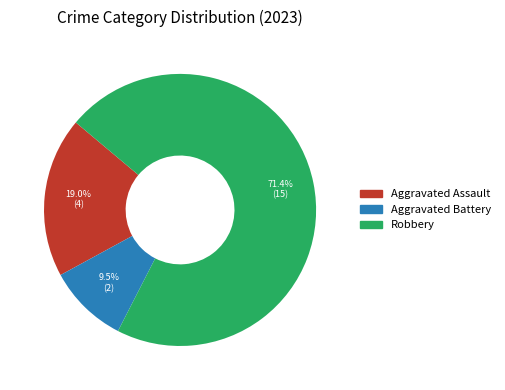

Is there a majority slice in this chart?

Yes